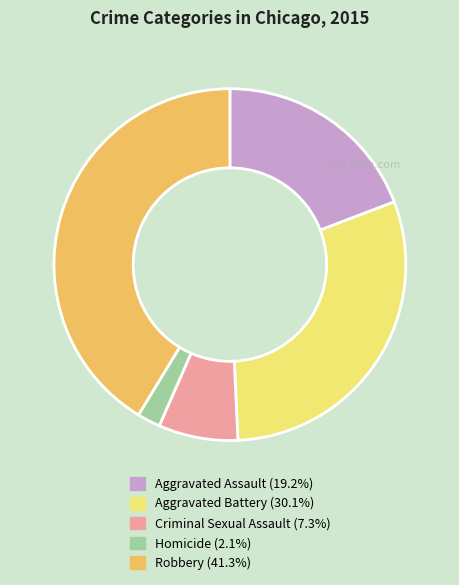

Which category has the smallest portion of the pie?

Homicide